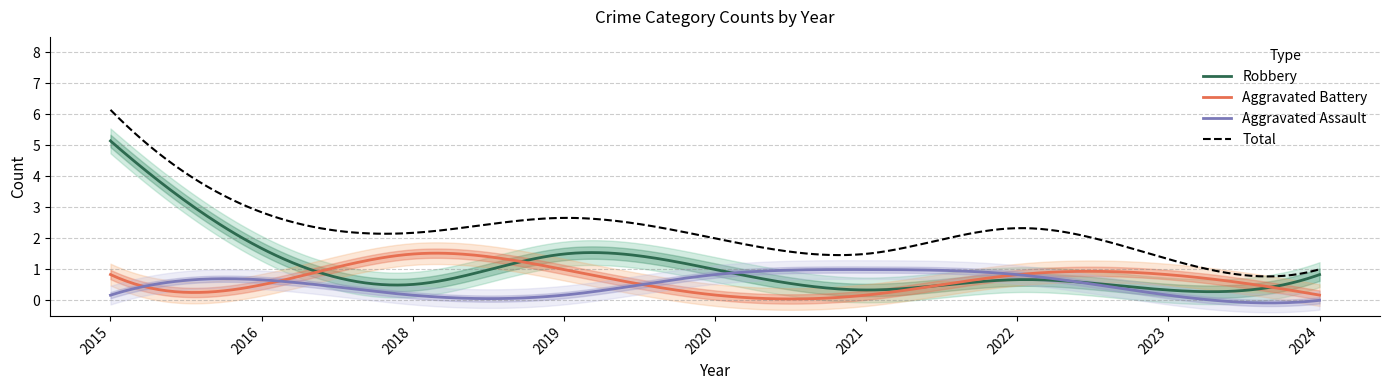

What are all the series names shown in the legend?

Aggravated Assault, Aggravated Battery, Robbery, Total